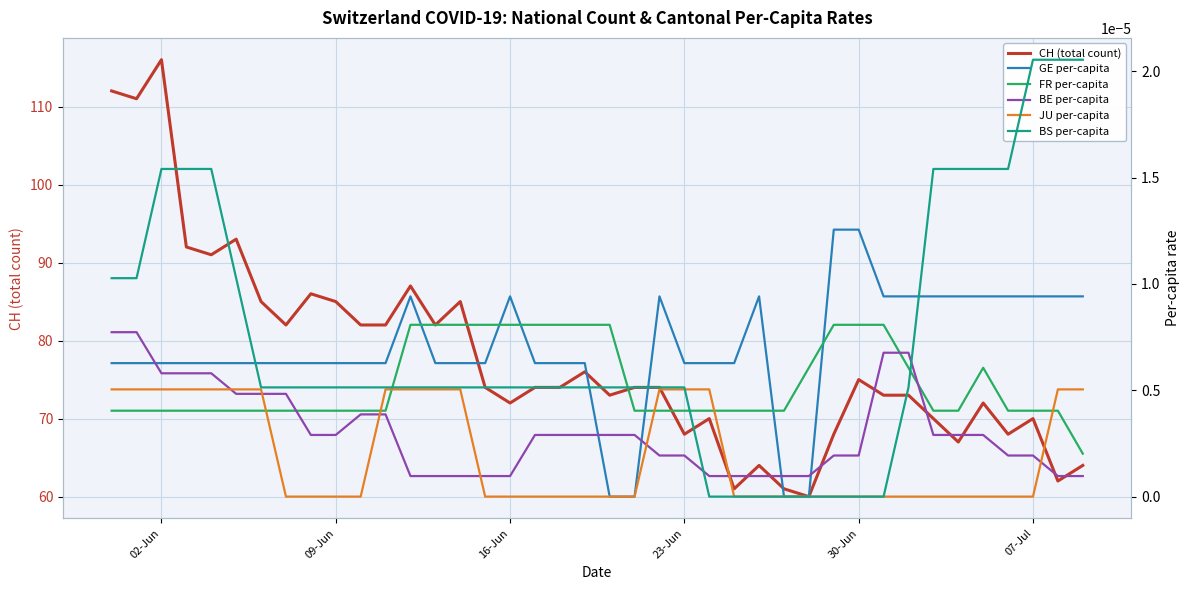

The JU per-capita series shows 0.0 at 16-Jun. True or false?

False